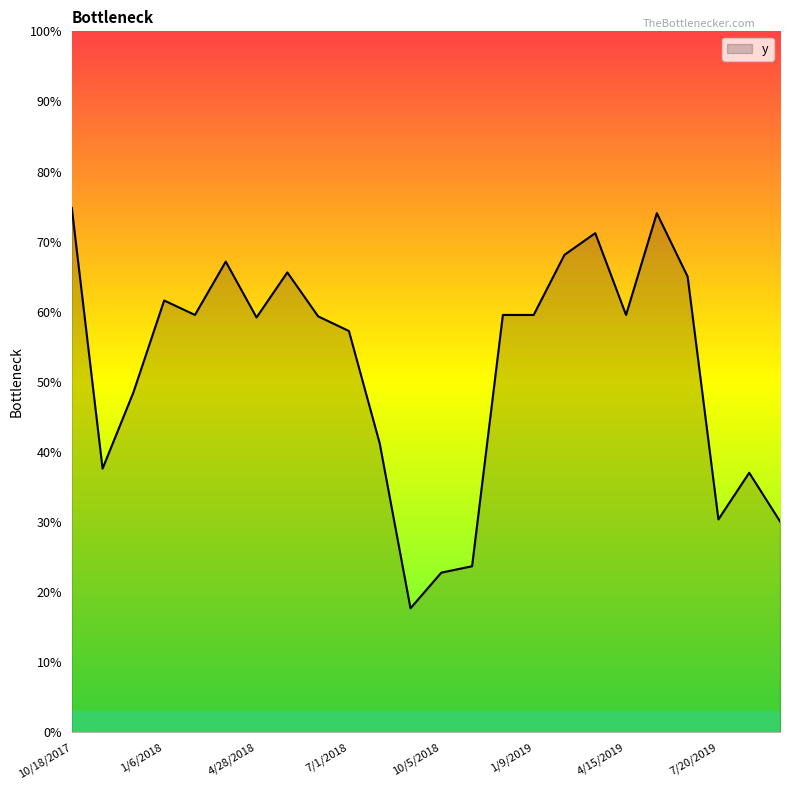

Rank the categories by value from highest to lowest.

10/18/2017, 5/17/2019, 3/30/2019, 2/26/2019, 3/27/2018, 5/30/2018, 6/18/2019, 1/6/2018, 2/7/2018, 12/8/2018, 1/9/2019, 4/15/2019, 6/15/2018, 4/28/2018, 7/1/2018, 12/5/2017, 8/18/2018, 11/3/2017, 8/5/2019, 7/20/2019, 9/22/2019, 11/22/2018, 10/5/2018, 9/3/2018